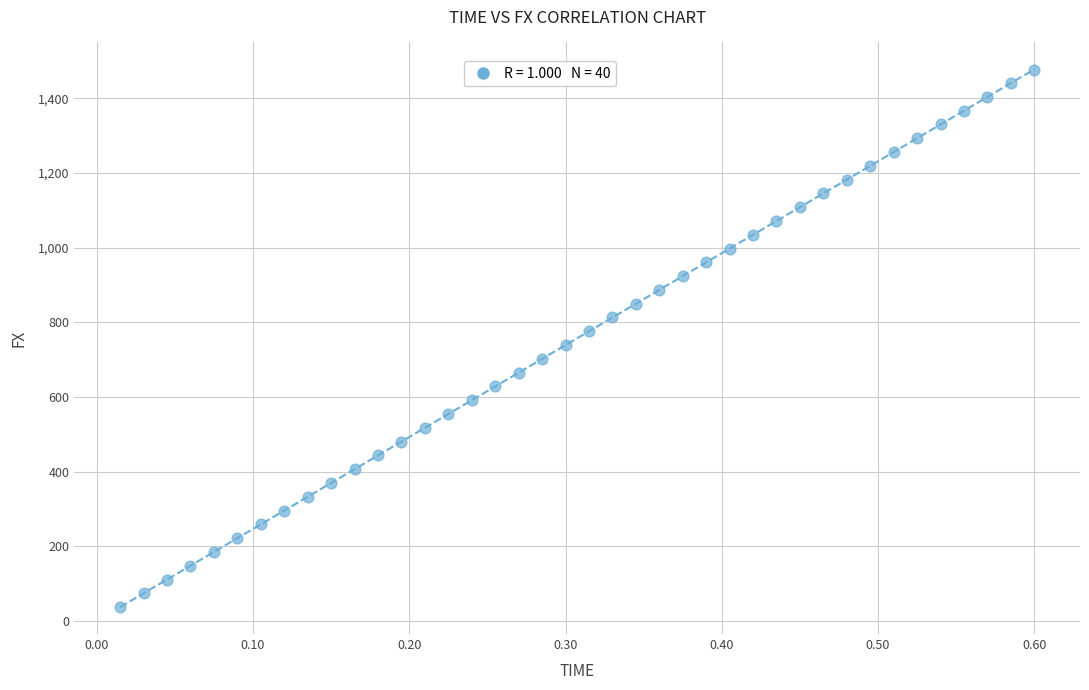

What is the range of Y values (max minus min)?

1438.6